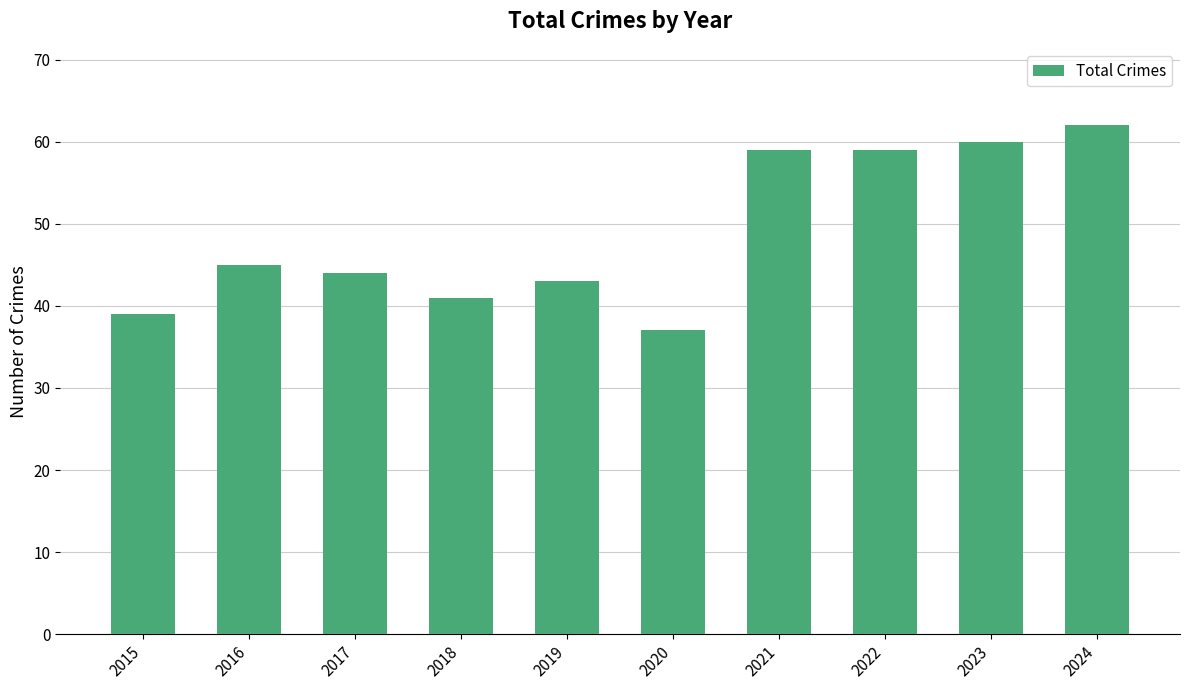

Approximately how many times larger is the value at 2022 compared to 2021?

1.0